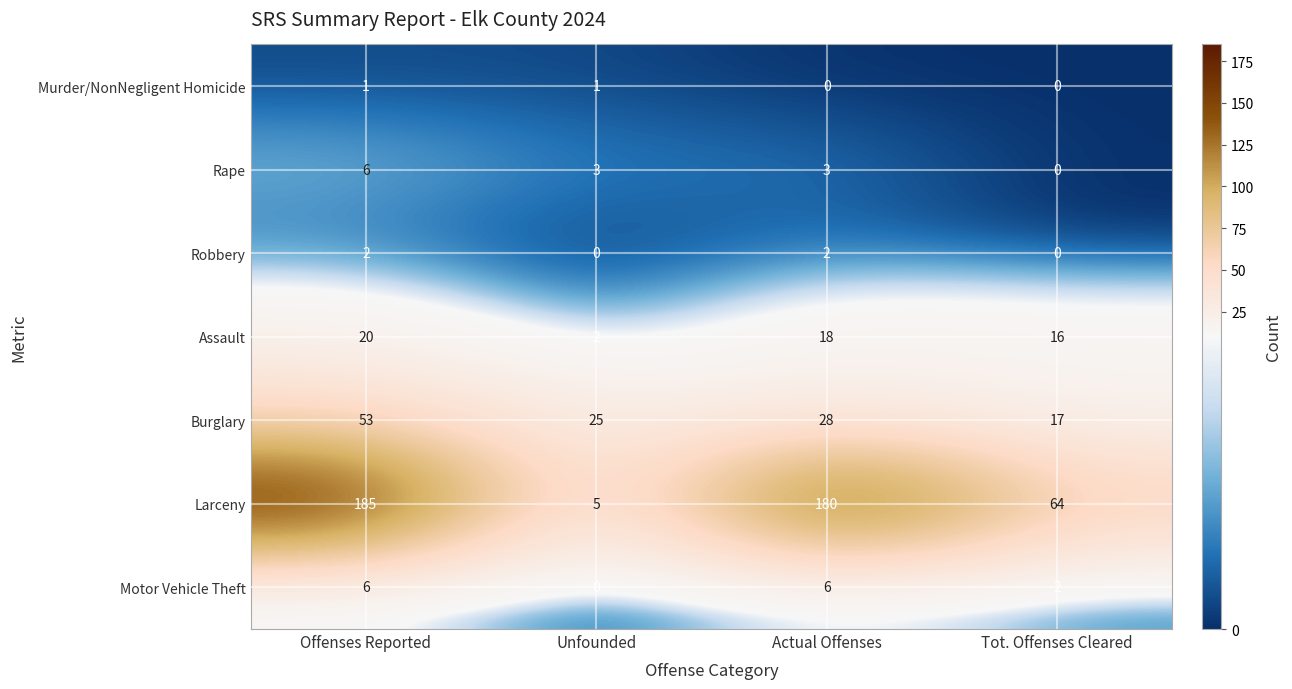

Where does the Burglary series first go above 28?

Offenses Reported